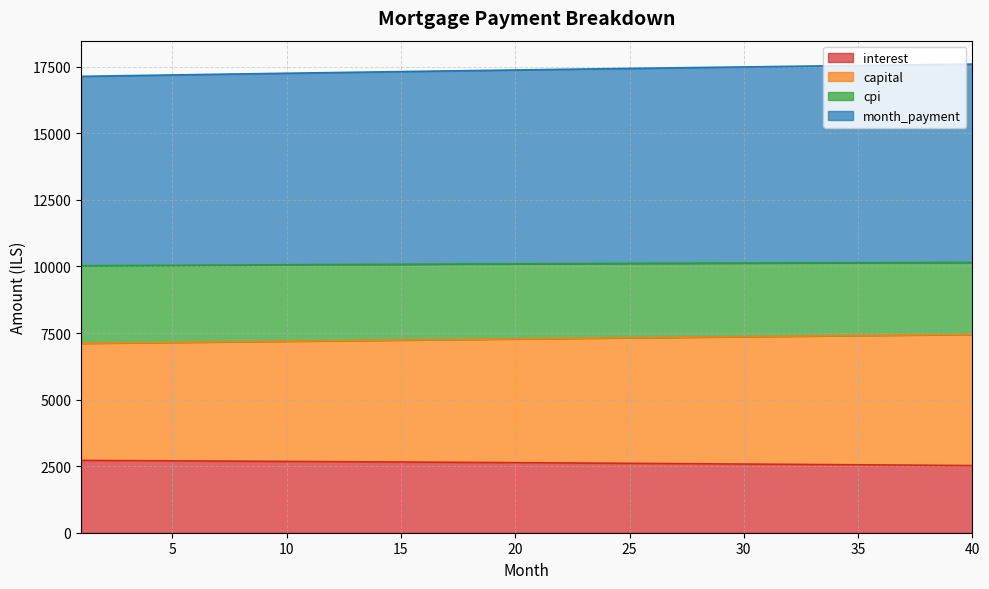

What is the spread (max minus min) of values at 36?

15015.2